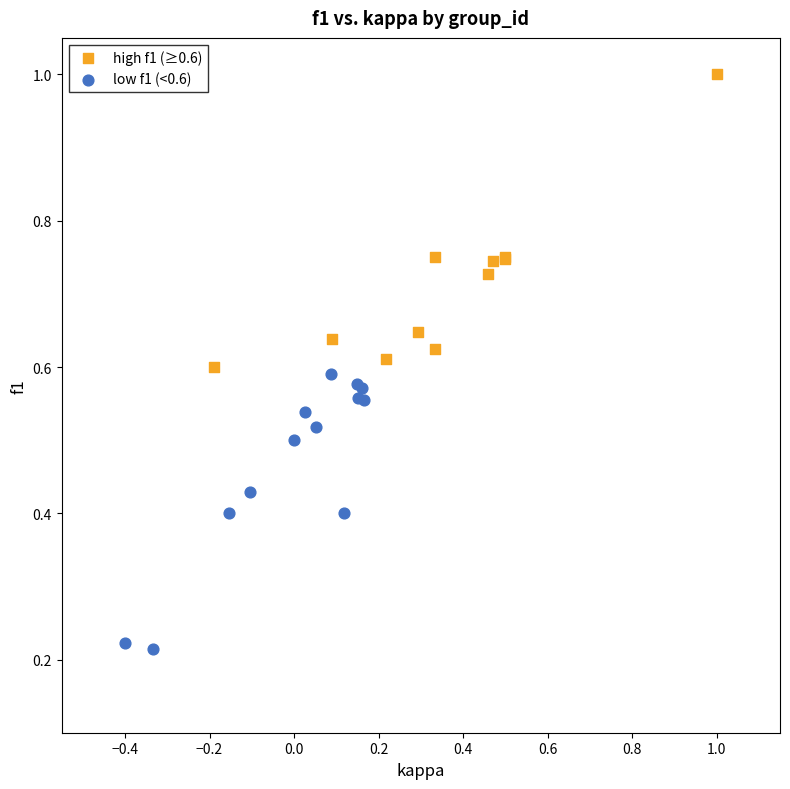

Which series reaches the maximum Y coordinate?

high f1 (≥0.6)